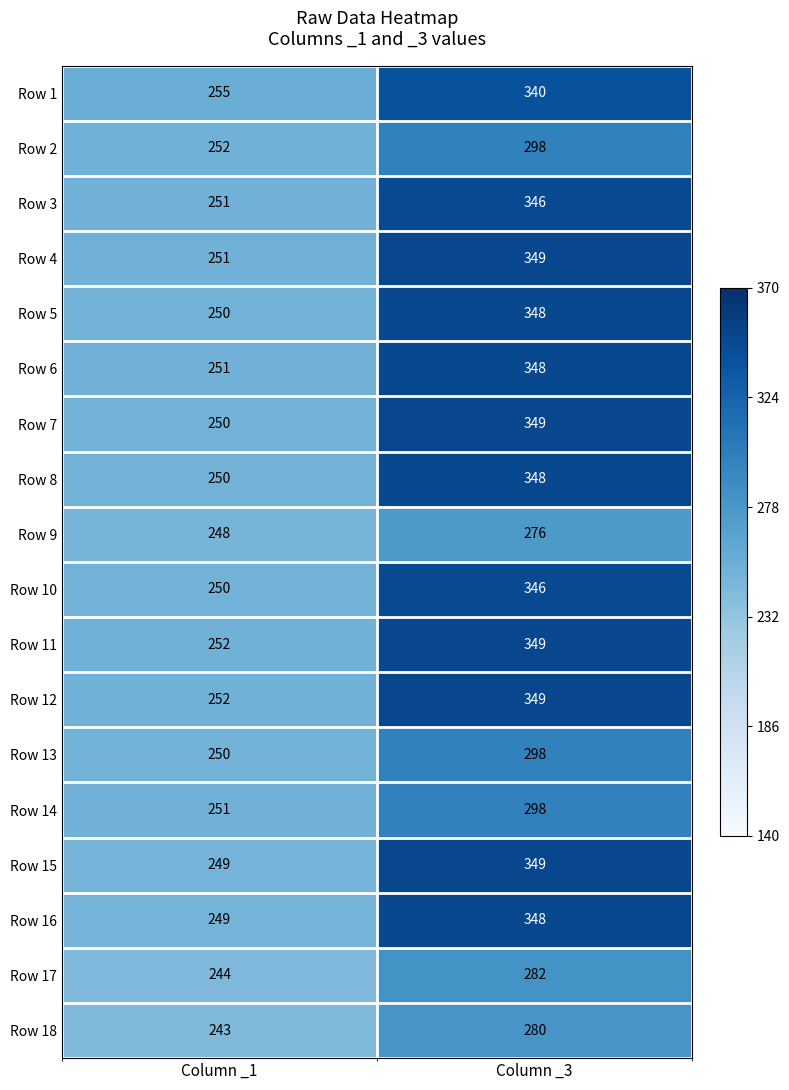

How many distinct data groups are displayed?

18